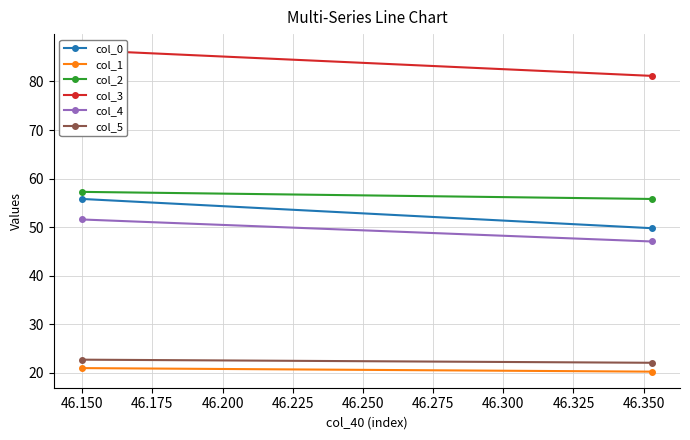

The col_5 series shows 32.7 at 46.150. True or false?

False